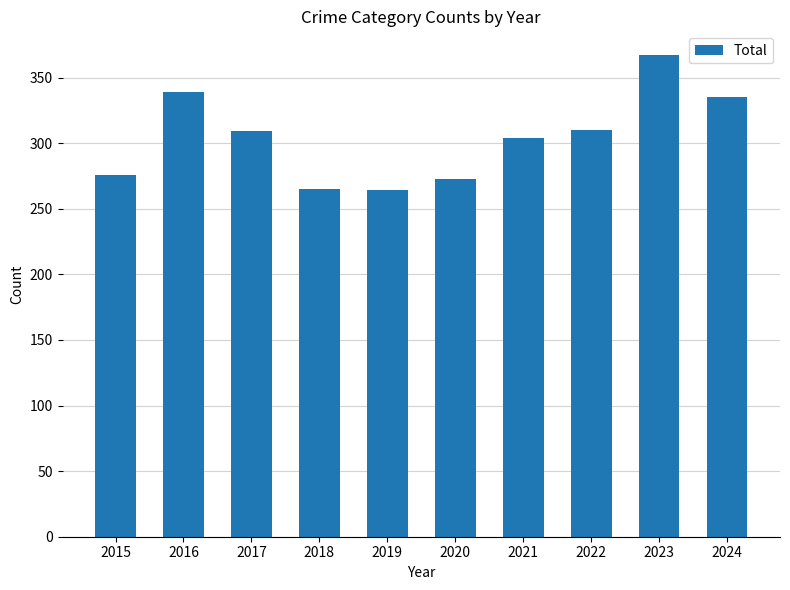

Is it true that the value at 2022 is 447?

False